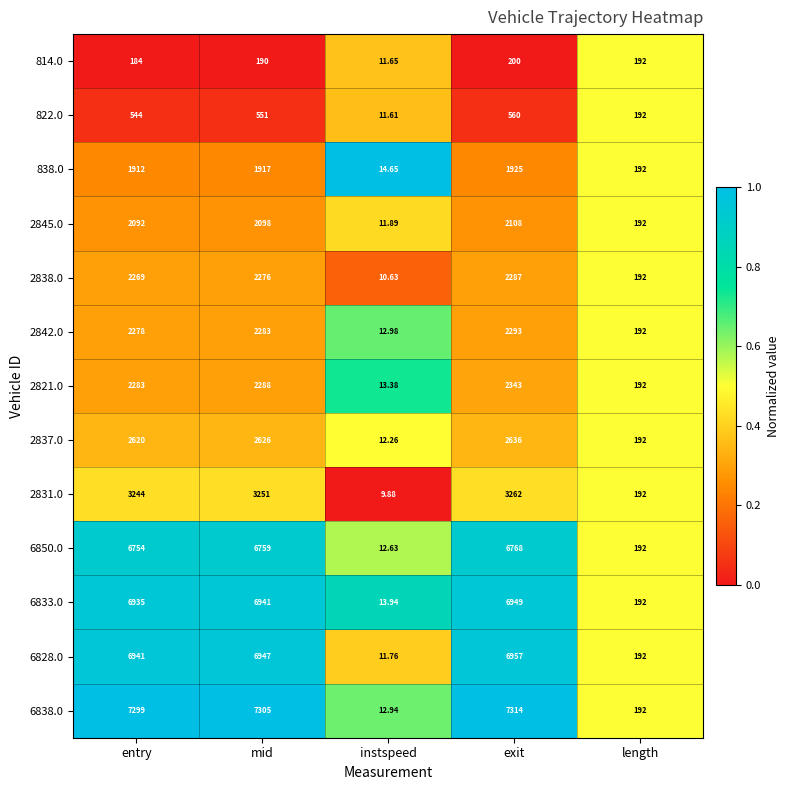

Rank the series at exit from lowest to highest value.

814.0, 822.0, 838.0, 2845.0, 2838.0, 2842.0, 2821.0, 2837.0, 2831.0, 6850.0, 6833.0, 6828.0, 6838.0